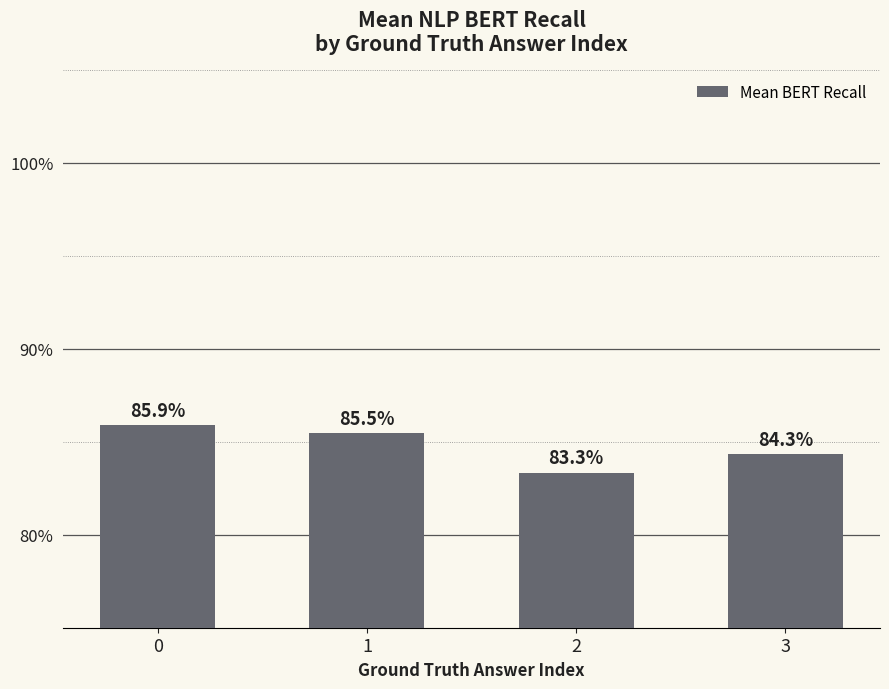

List the labels in order of value, smallest first.

2, 3, 1, 0